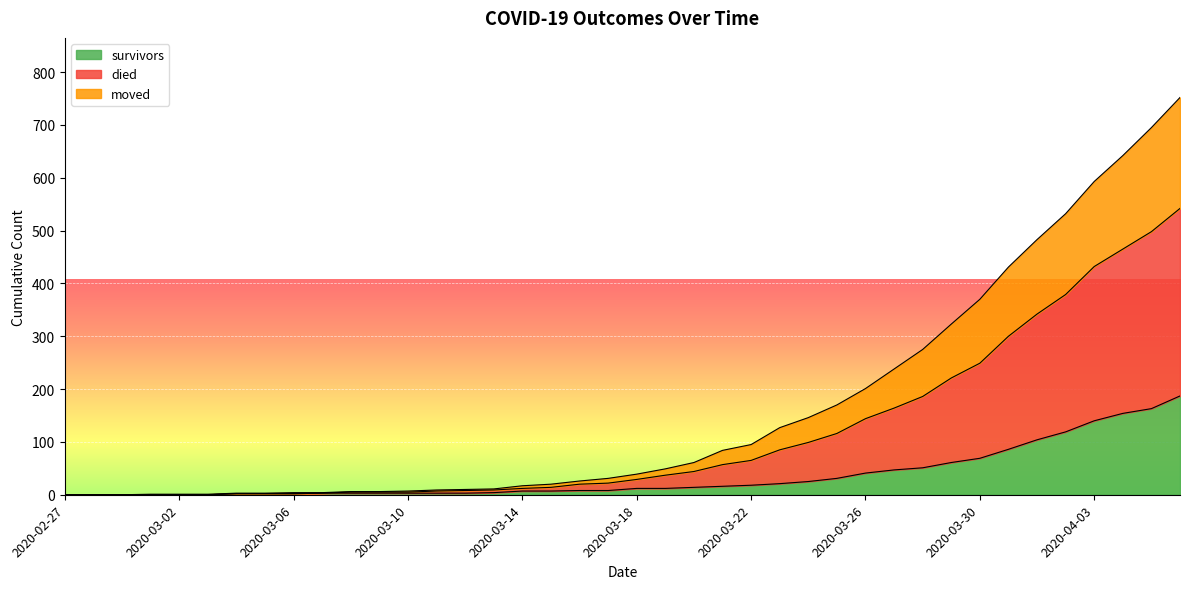

What is the maximum value for survivors?

187